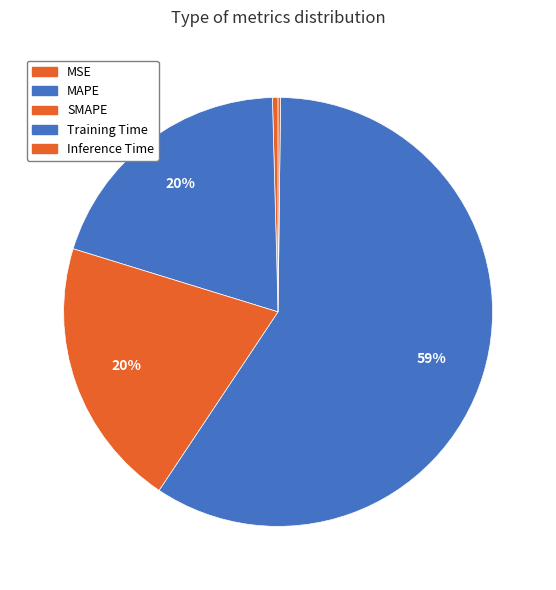

Is there a majority slice in this chart?

Yes